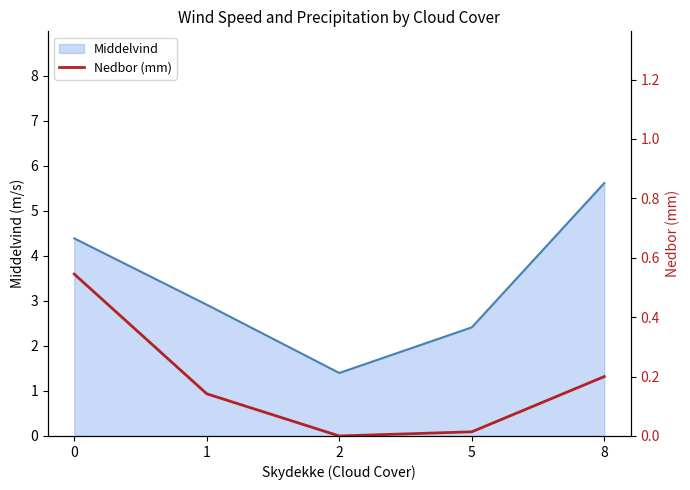

Is it true that Middelvind equals 2.4 at 5?

True